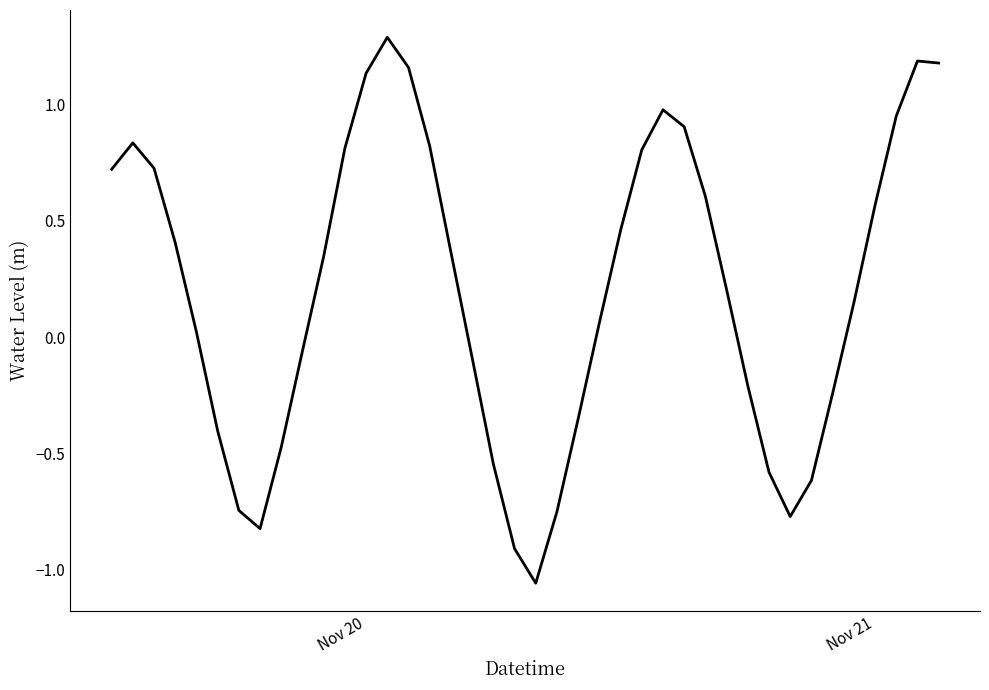

What is the greatest value displayed?

1.3